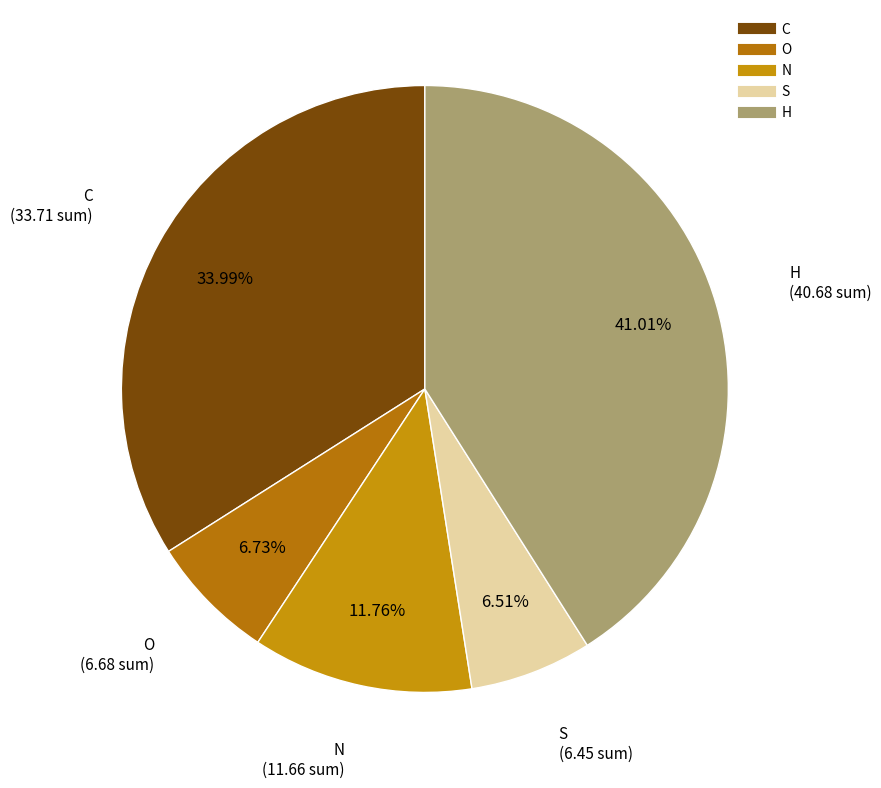

Is there a majority slice in this chart?

No